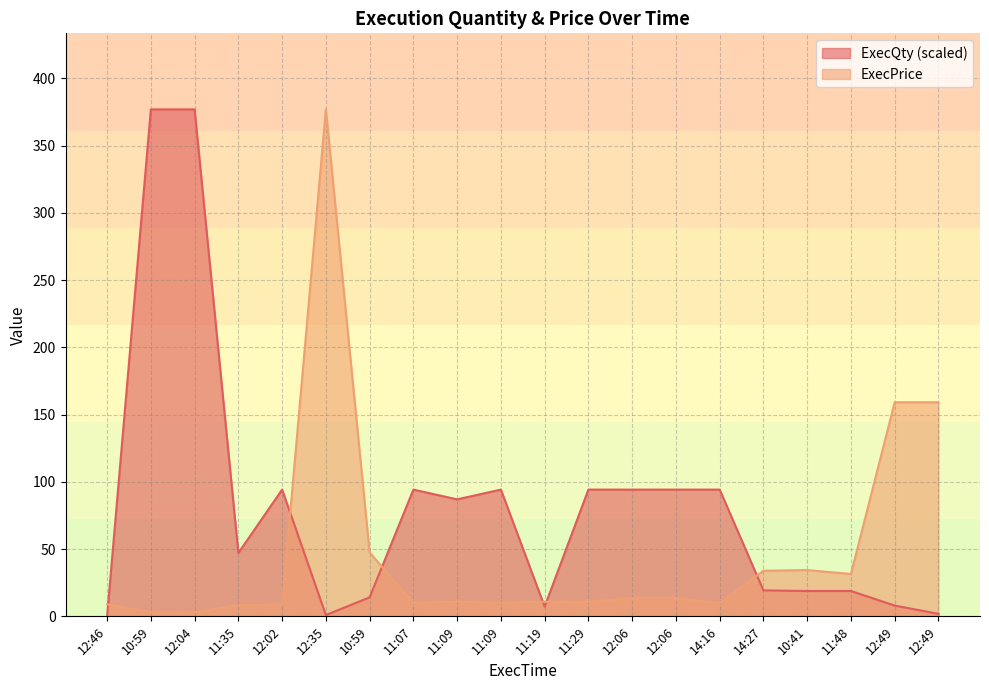

Which series has the largest range (max minus min)?

ExecQty